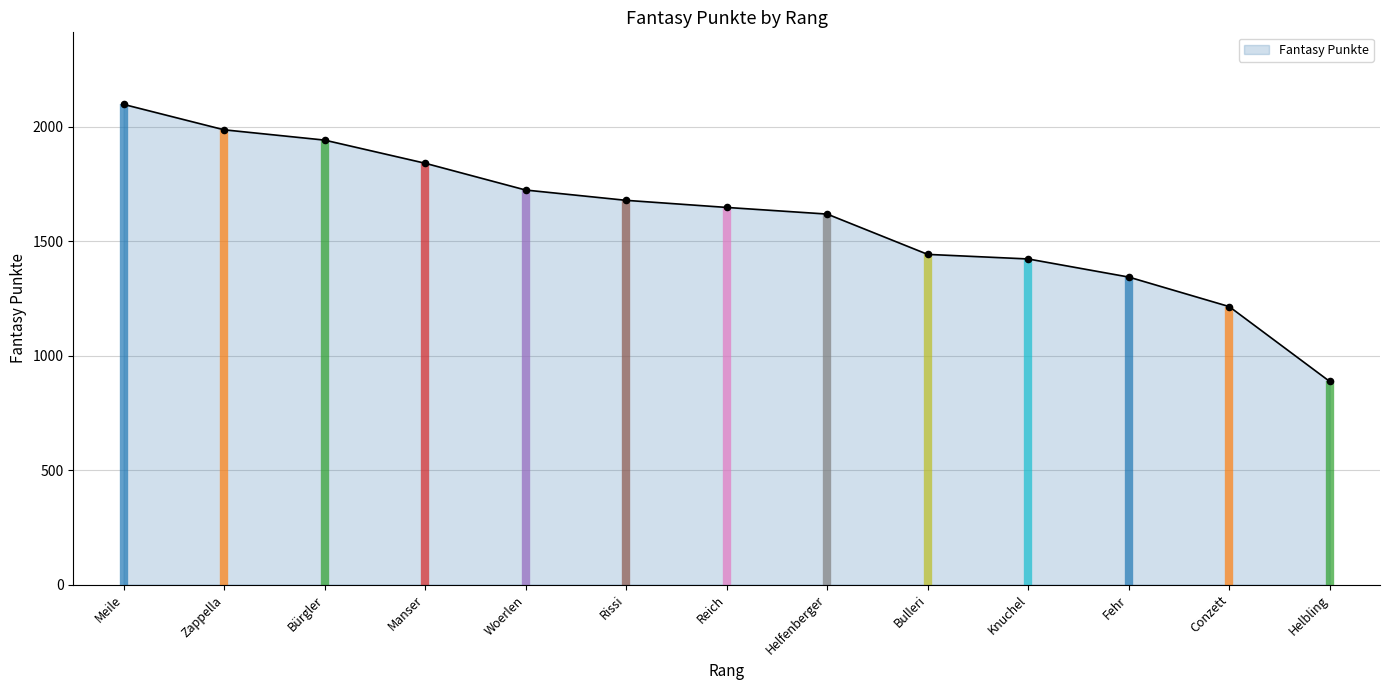

What is the change in value from Woerlen to Rissi?

-45